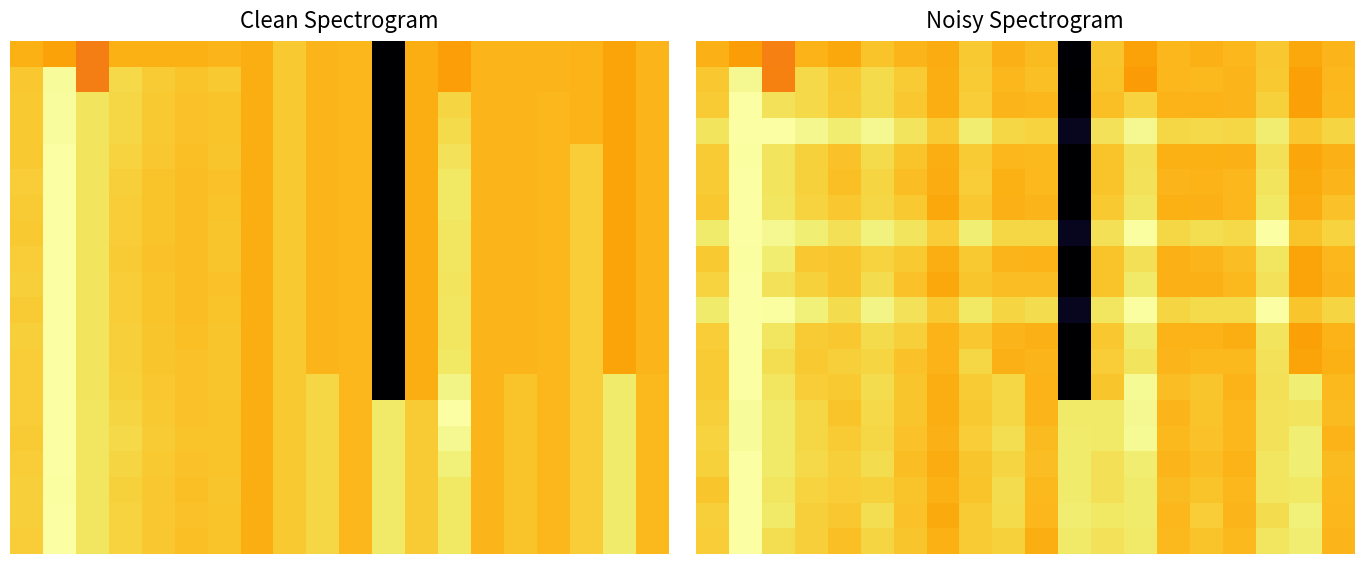

How many series are shown in this chart?

20